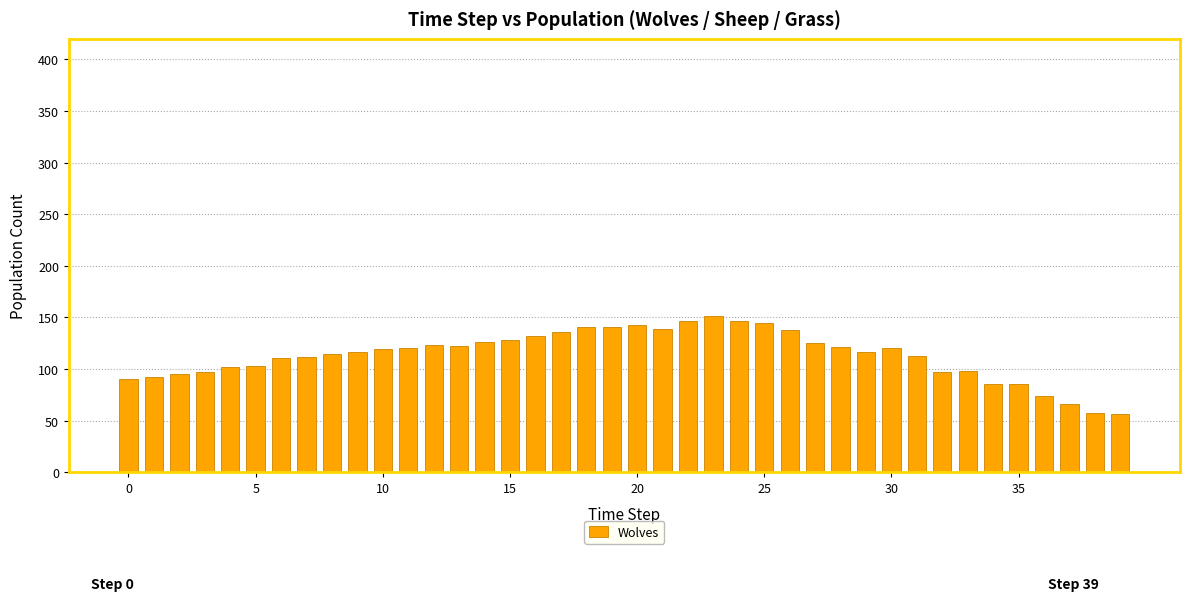

What is the difference between the maximum and minimum values?

95